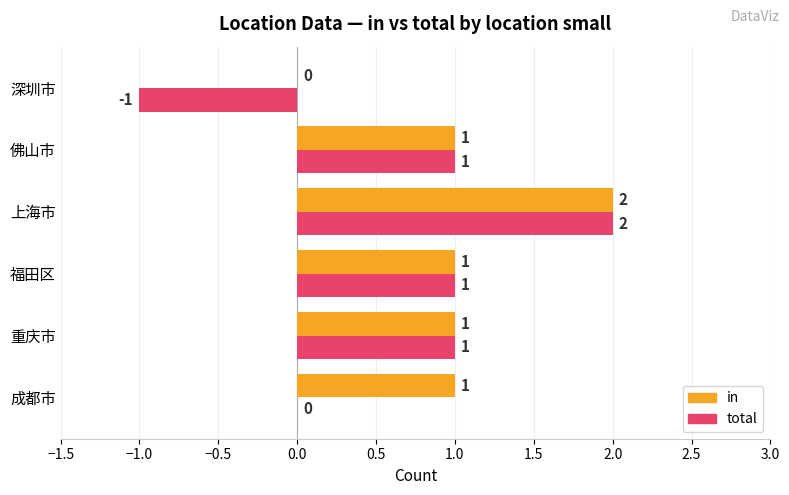

Which series has the largest total across all categories?

in